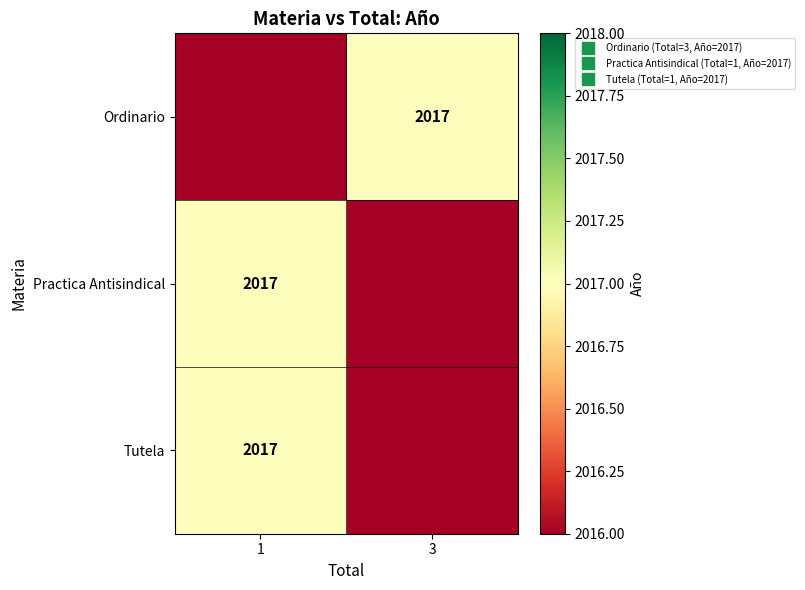

How many values in Practica Antisindical are above zero?

1